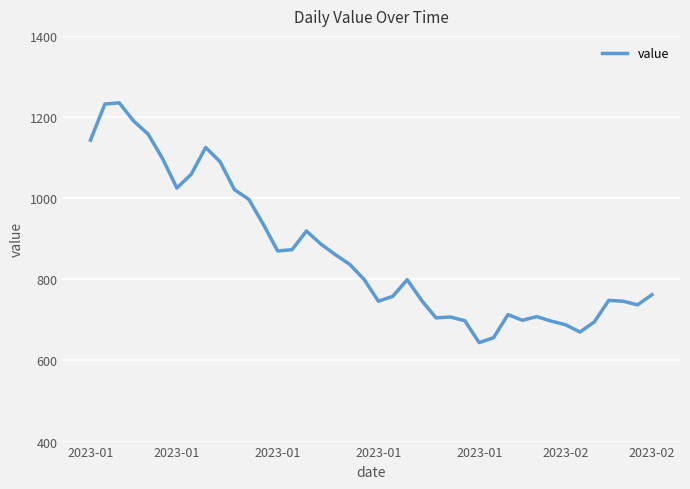

What is the maximum value shown in the chart?

1235